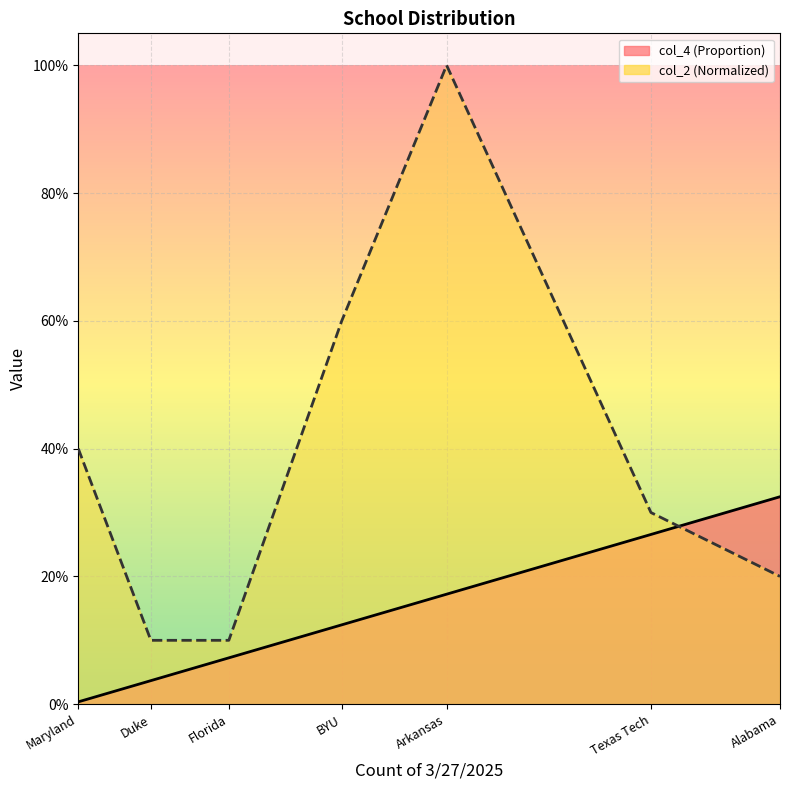

Is the value of col_4 (Proportion) at Florida greater than the value of col_2 (Normalized) at Maryland?

No